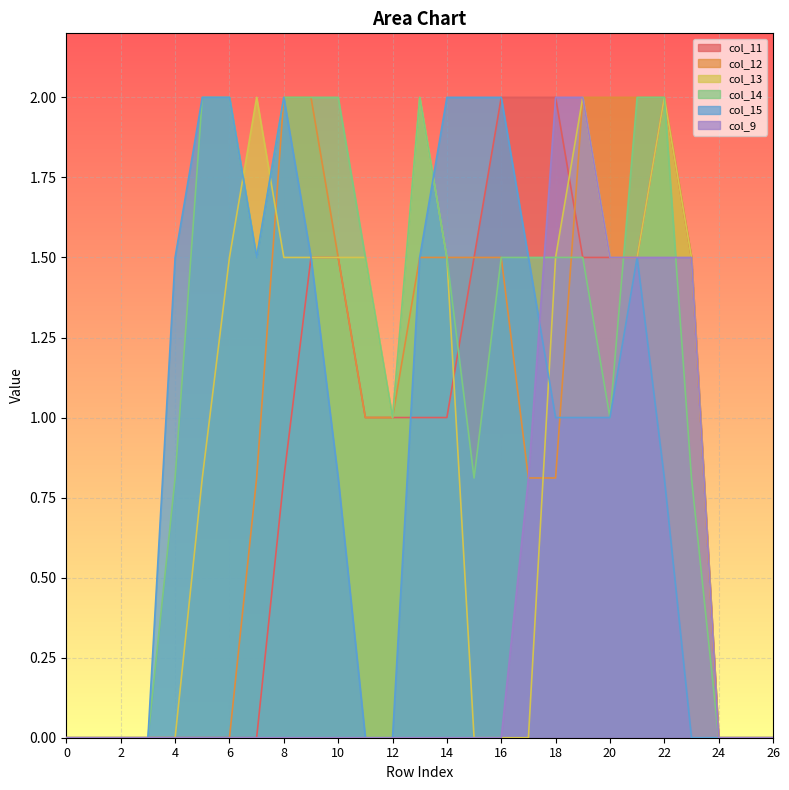

What is the greatest value displayed?

2.0